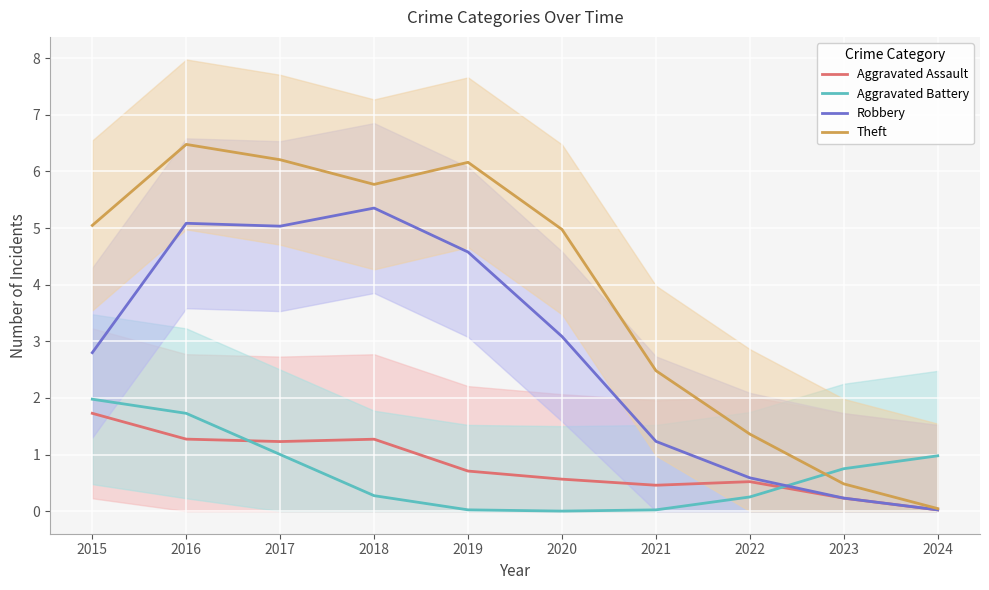

What is the total value across all series at 2023?

1.7